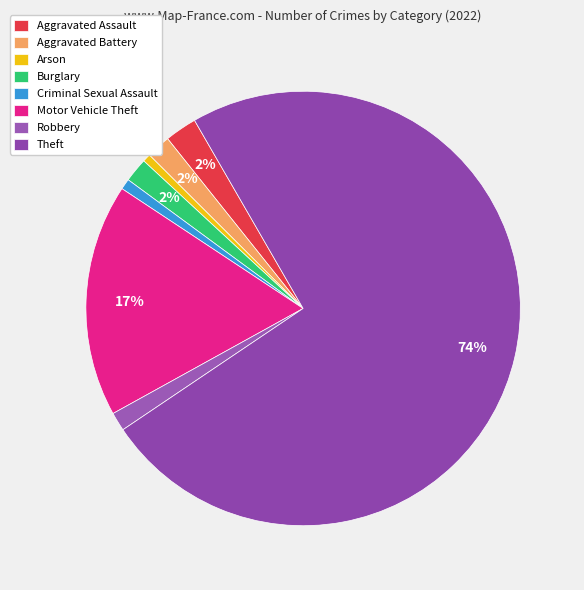

Is there any slice that represents more than half of the pie?

Yes